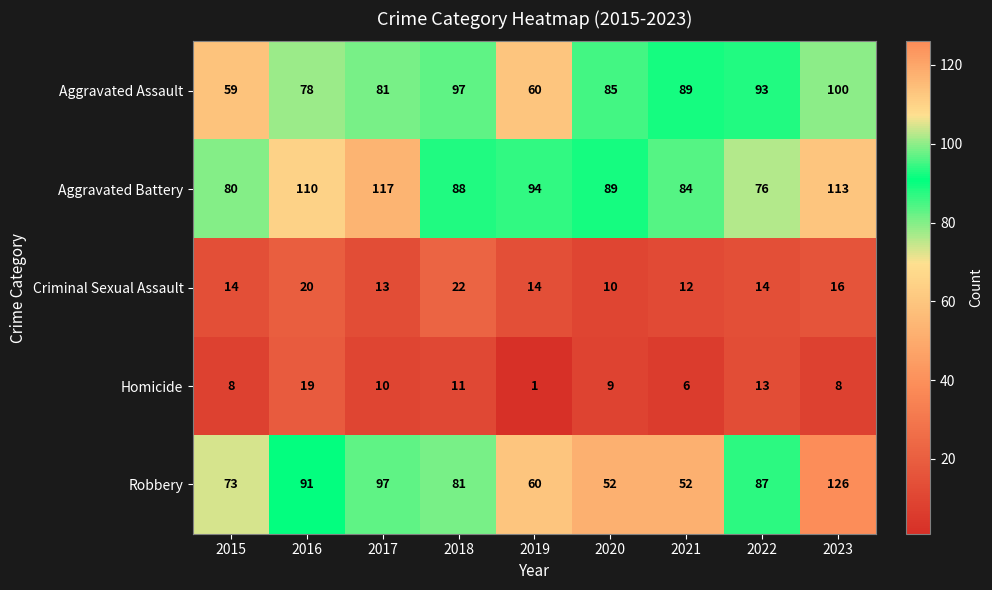

The Aggravated Battery series shows 80 at 2015. True or false?

True